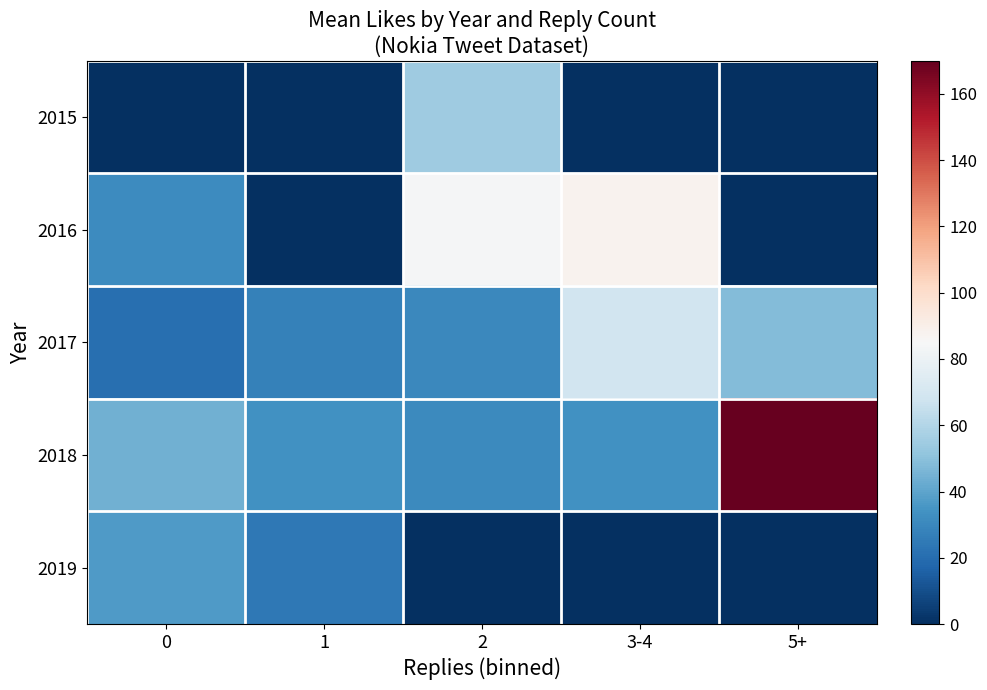

Reading left to right, extract all data points from this chart.

2015: 0=0.0	1=0.0	2=54.5	3-4=0.0	5+=0.0
2016: 0=31.2	1=0.0	2=84.0	3-4=88.0	5+=0.0
2017: 0=21.0	1=27.3	2=30.5	3-4=68.5	5+=48.0
2018: 0=44.4	1=33.6	2=30.8	3-4=33.5	5+=170.0
2019: 0=37.0	1=24.0	2=0.0	3-4=0.0	5+=0.0